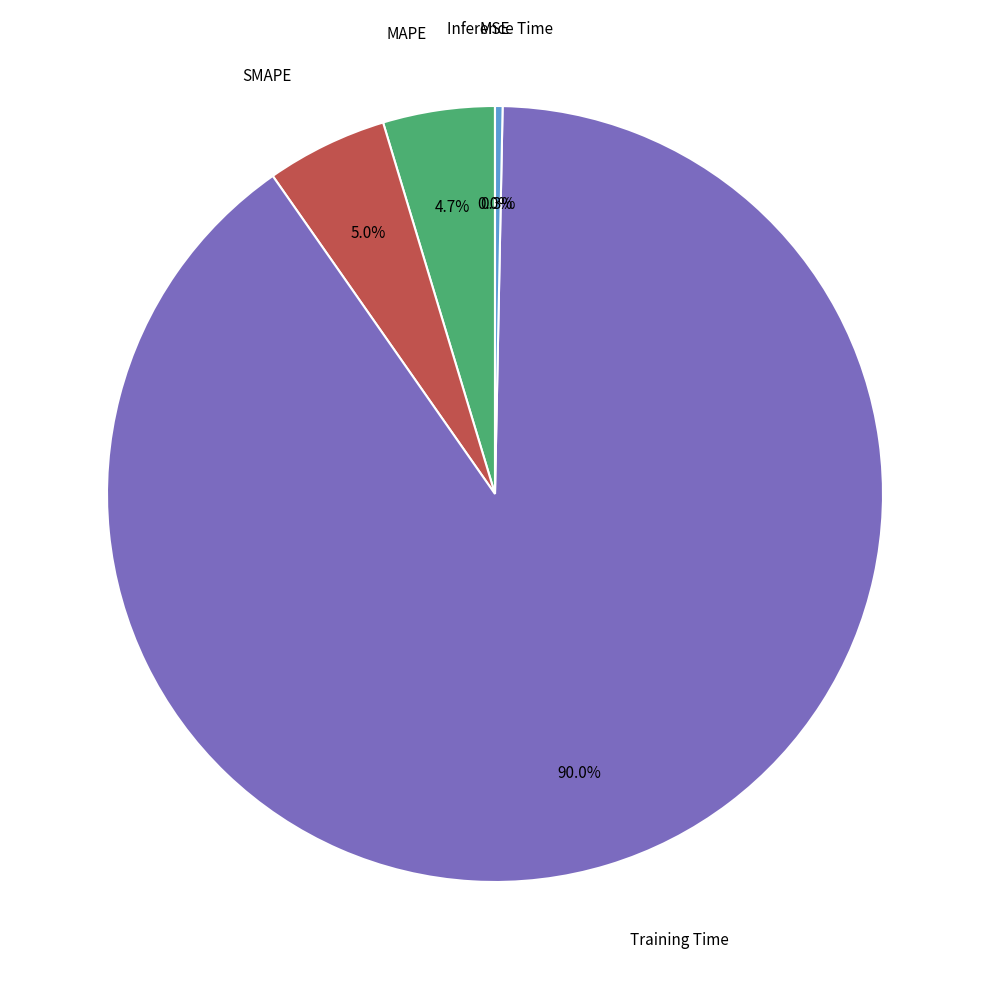

How much of the chart is everything except SMAPE?

95.0%